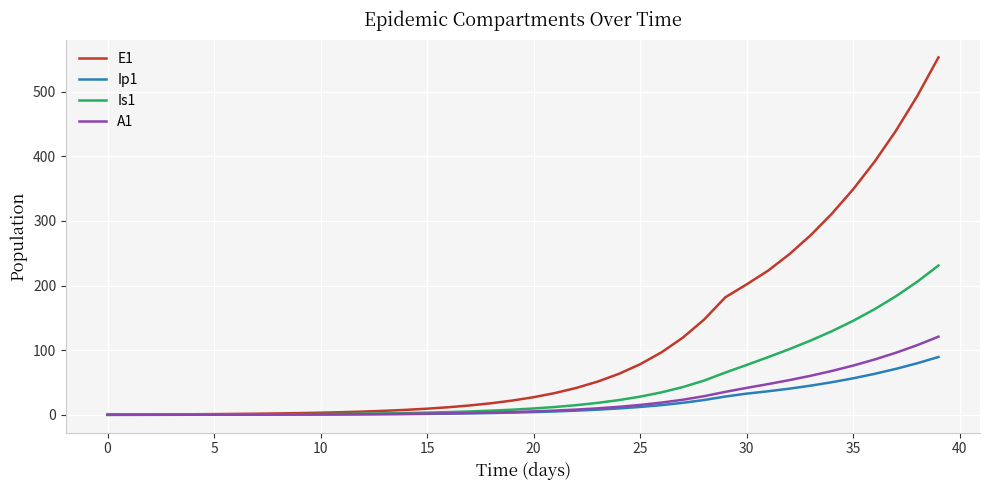

What is the maximum value shown in the chart?

553.1